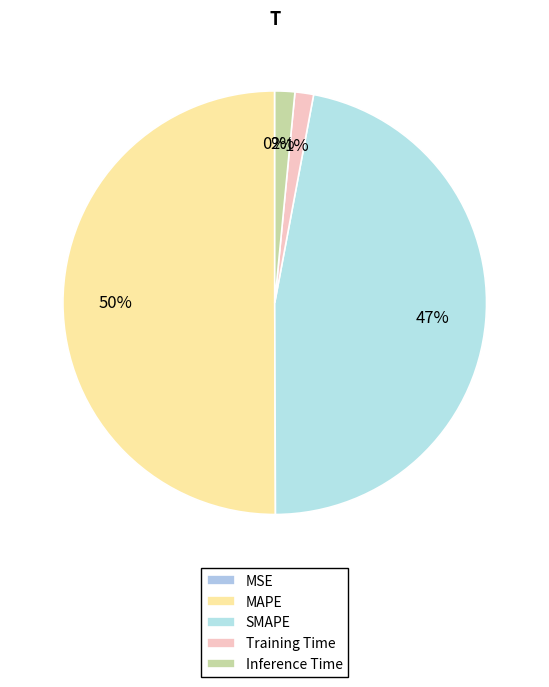

Which slice is the largest?

MAPE